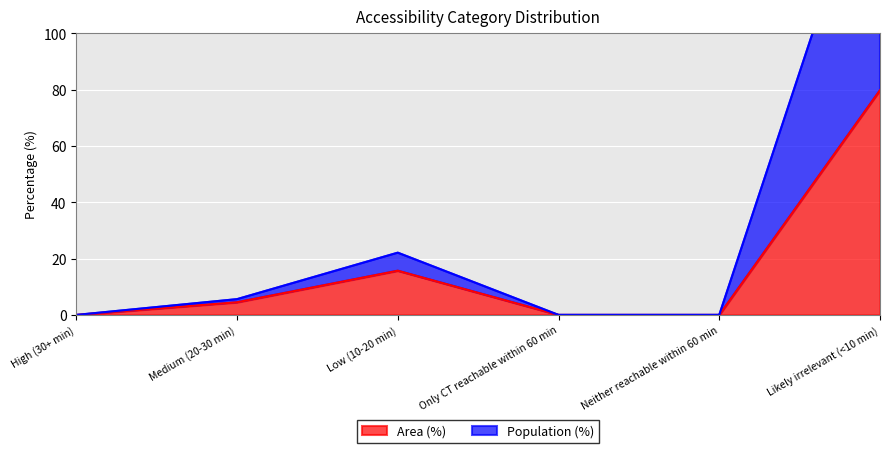

What is the greatest value displayed?

172.3